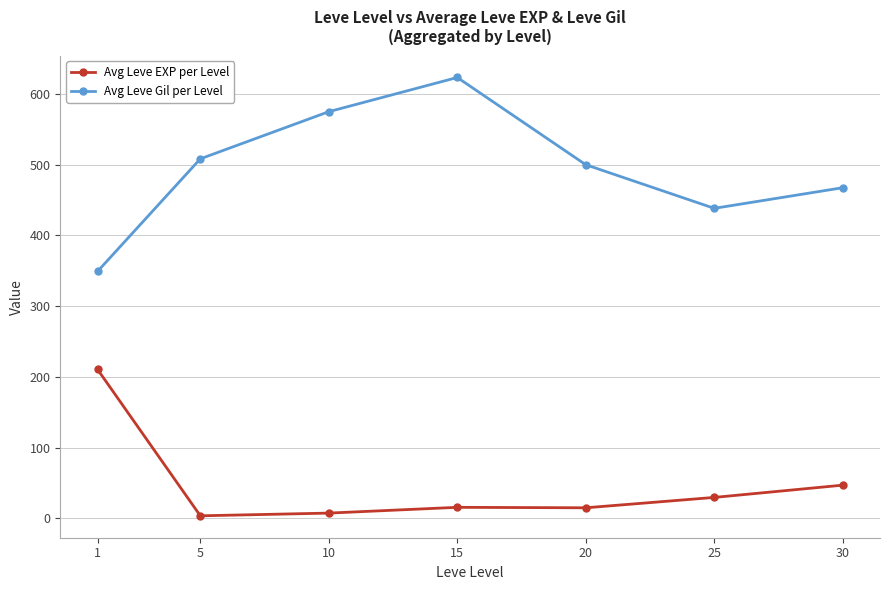

List the series in order of their peak value, lowest first.

Avg Leve EXP per Level, Avg Leve Gil per Level